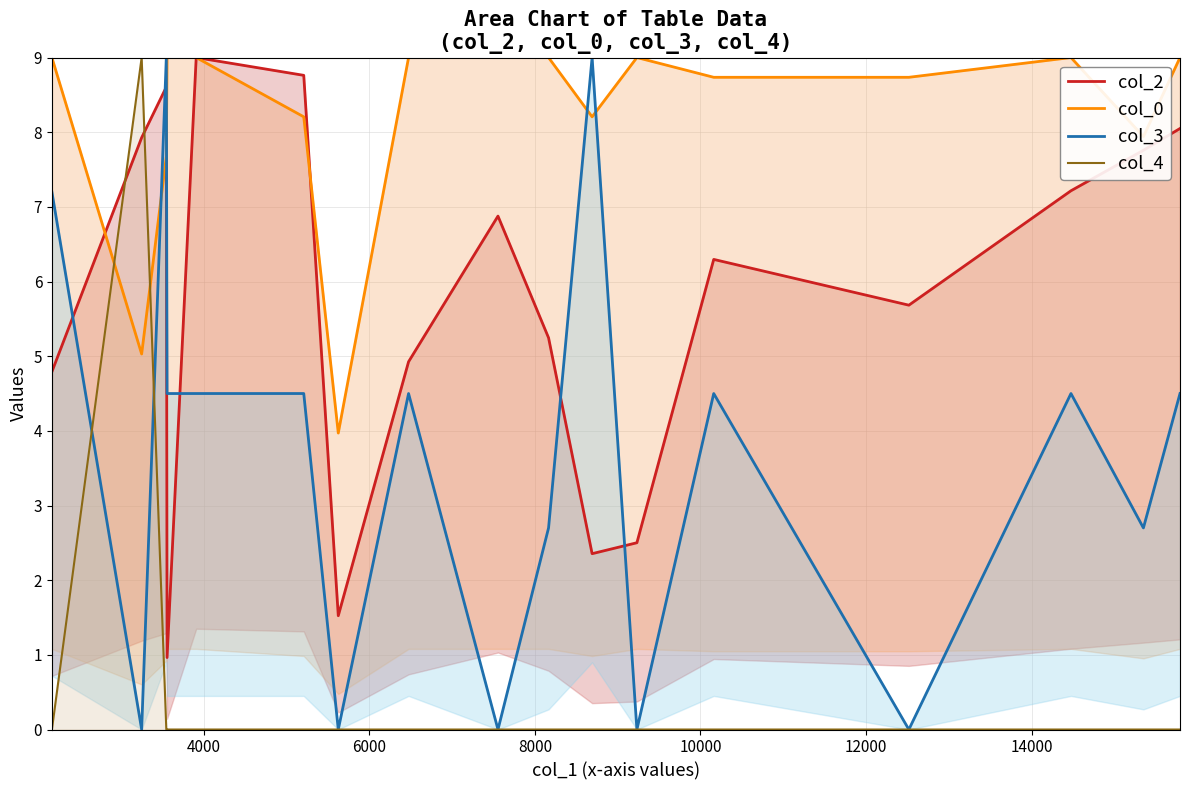

How many values in the col_3 series exceed 4?

10